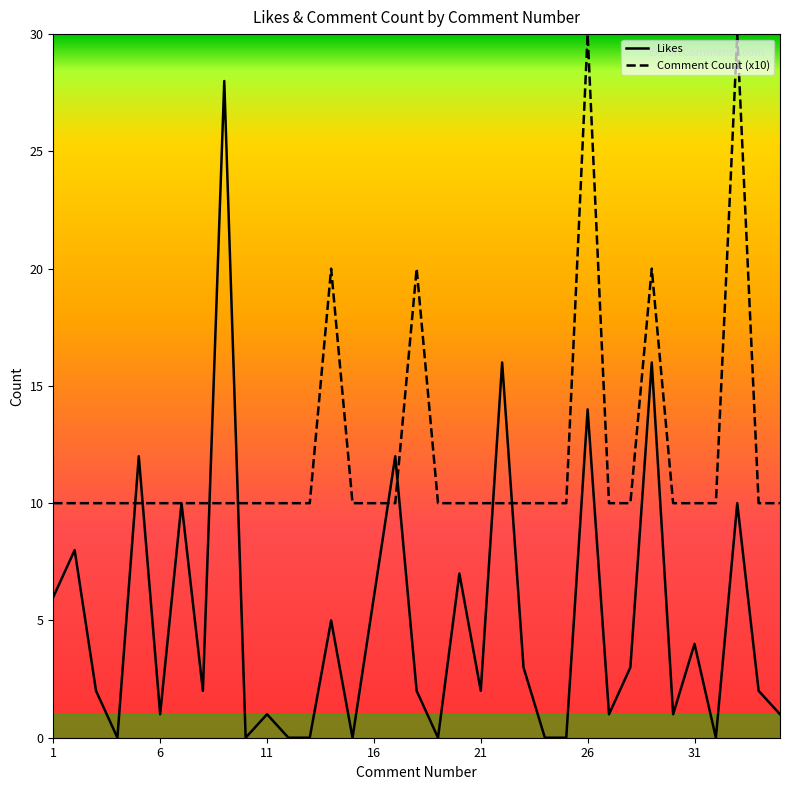

List the series in order of their overall mean, lowest first.

Likes, Comment Count (x10)